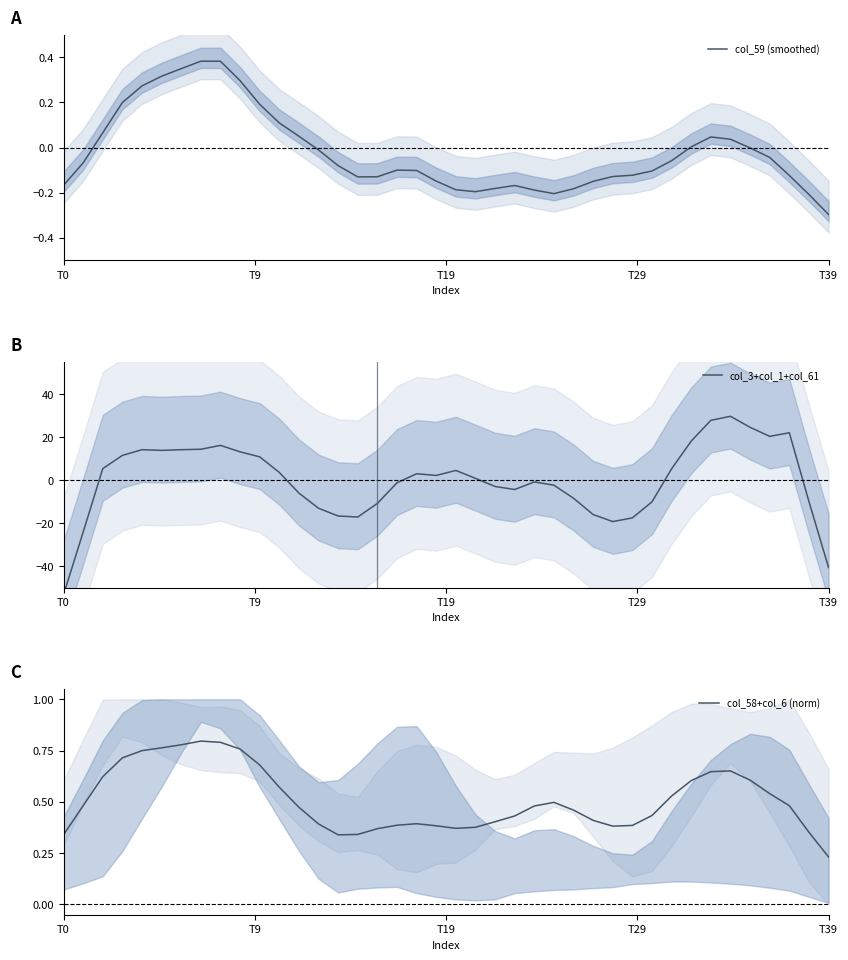

What are all the series names shown in the legend?

col_59 (smoothed), col_3+col_1+col_61, col_58+col_6 (norm)